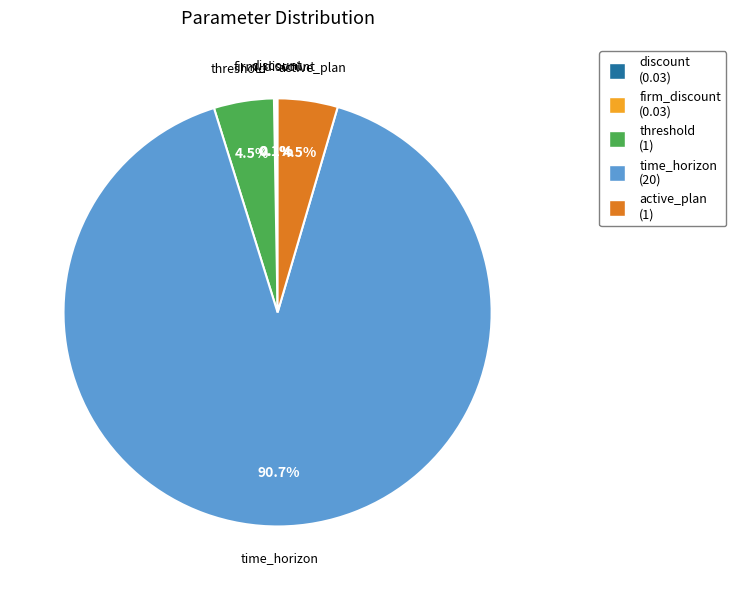

Is there a majority slice in this chart?

Yes